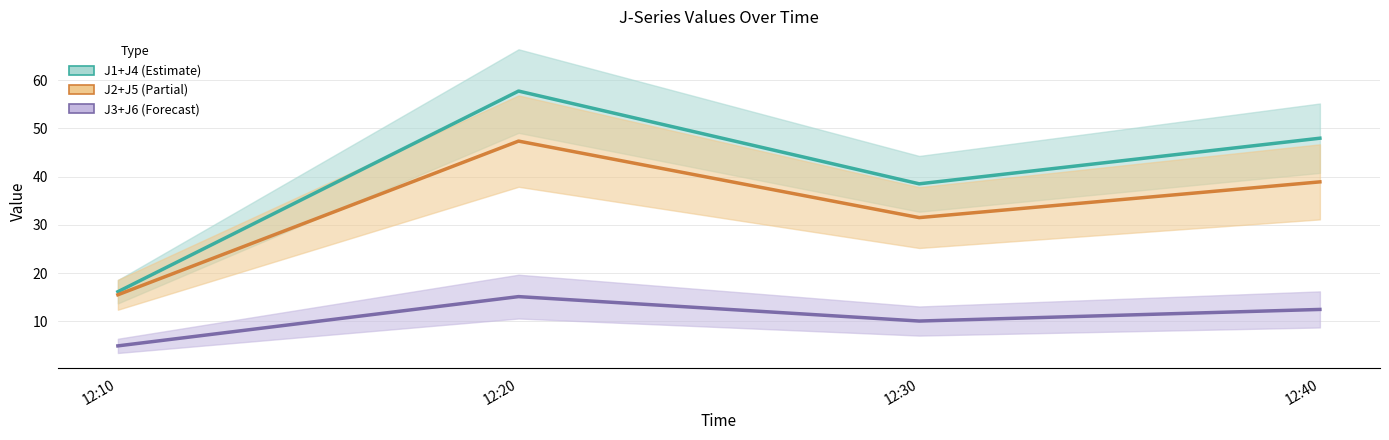

How many series are shown in this chart?

3